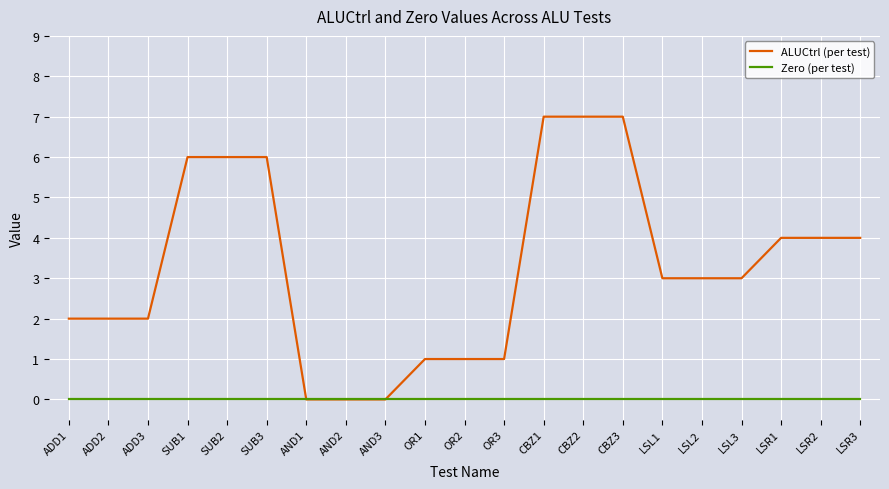

Which series changed the most between CBZ2 and LSR1?

ALUCtrl (per test)